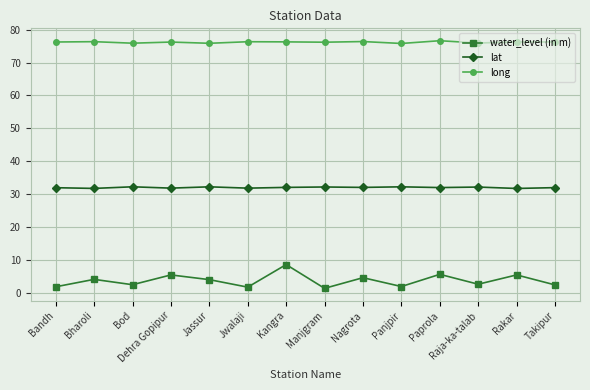

What is the maximum value for lat?

32.3